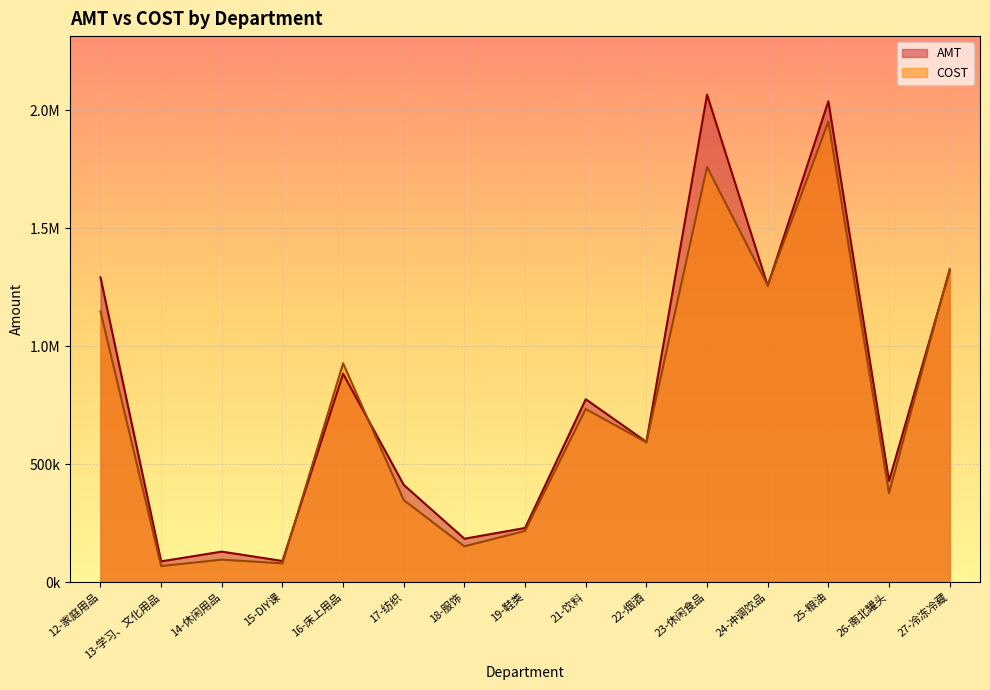

At 21-饮料, list the series in order from largest to smallest.

AMT, COST